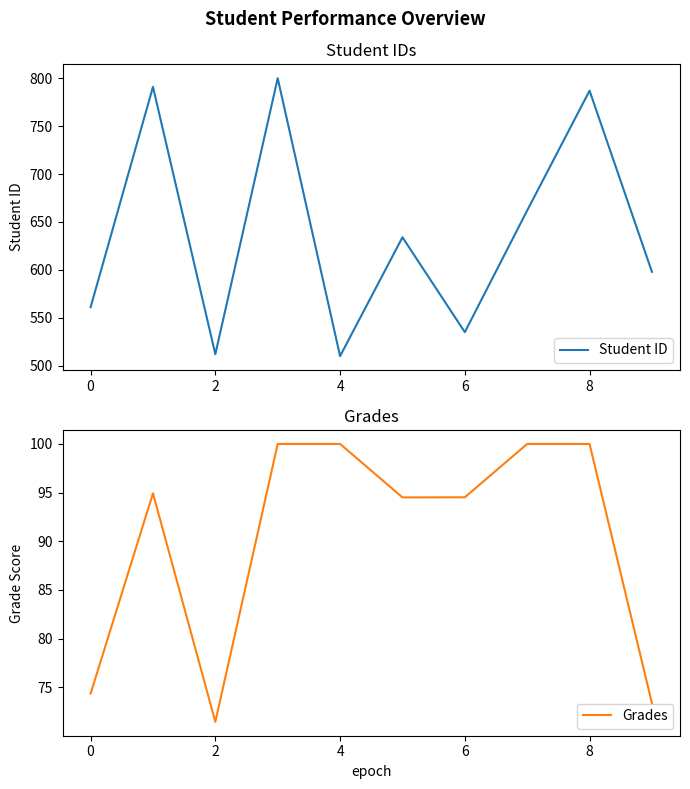

True or false: Student ID and Grades cross at least once.

False